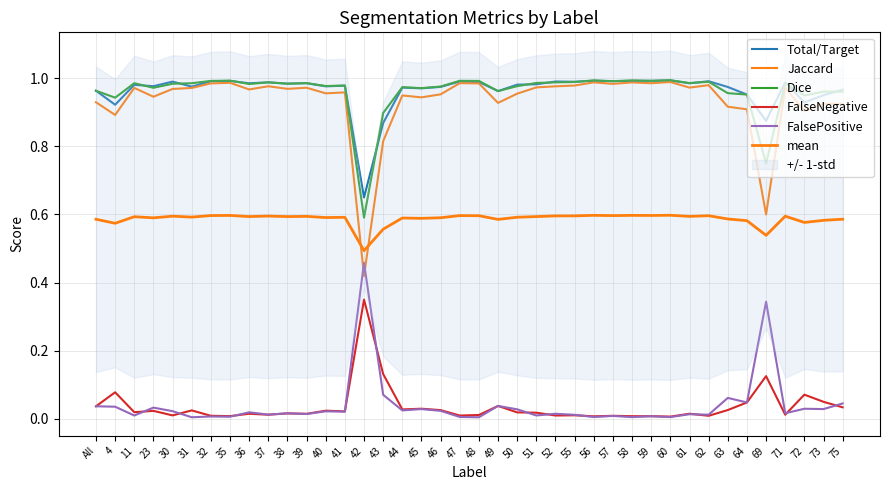

How many interior local valleys does the Dice series have?

13